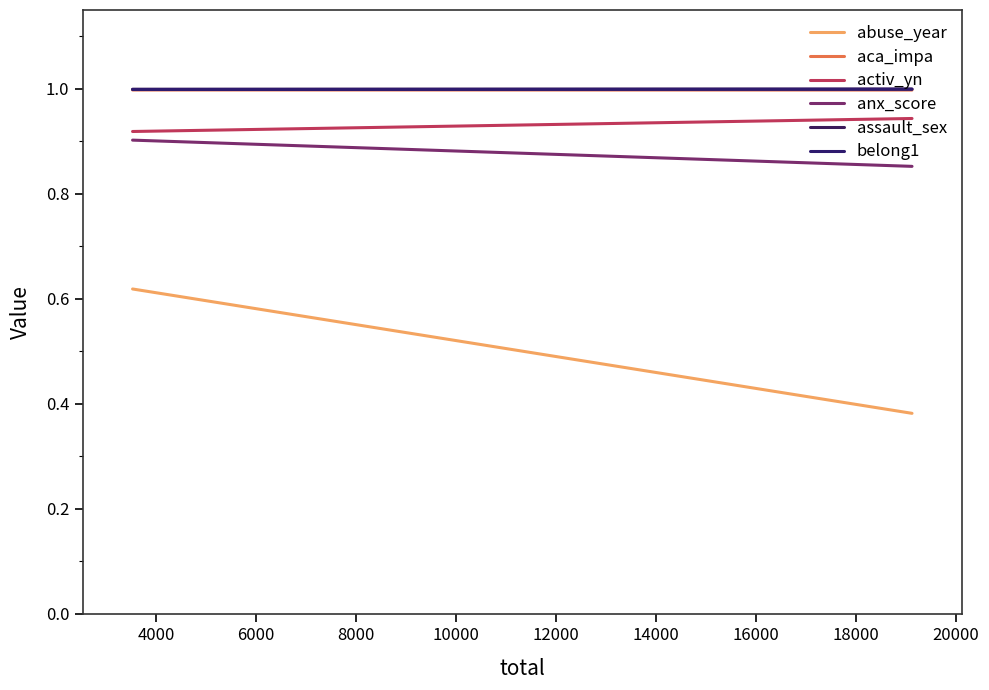

The value of assault_sex at 4000 is 1.5. True or false?

False